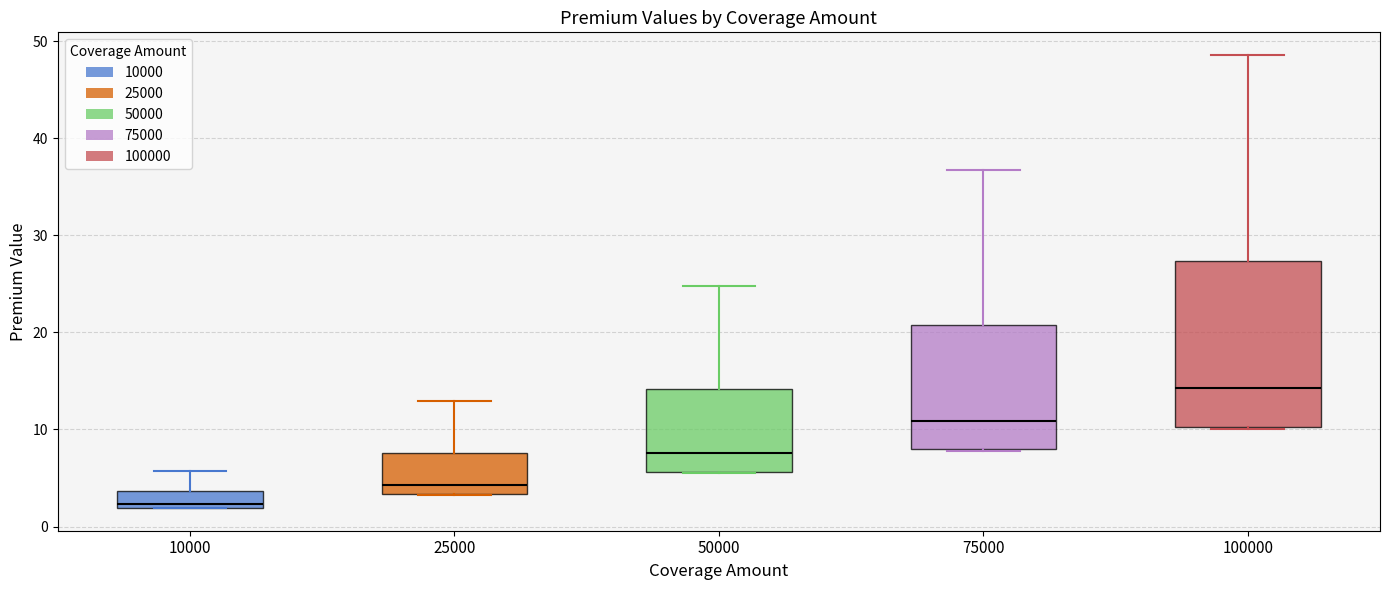

Reading left to right, transcribe this box plot: for each box, give where its median line is, the range the box spans, and where its two whiskers end, as read against the y-axis. The values are not printed on the chart, so give them approximately, as read against the axis.

10000: median 2 (just above the box's lower edge), box 2 to 4, whiskers 2 to 6
25000: median 4, box 3 to 8, whiskers 3 to 13
50000: median 8, box 6 to 14, whiskers 6 to 25
75000: median 11, box 8 to 21, whiskers 8 to 37
100000: median 14, box 10 to 27, whiskers 10 to 49